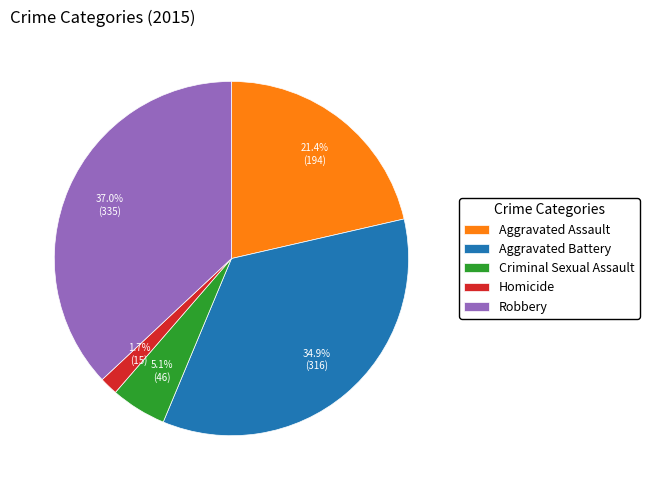

Approximately how many times larger is the value at Robbery compared to Aggravated Battery?

1.1